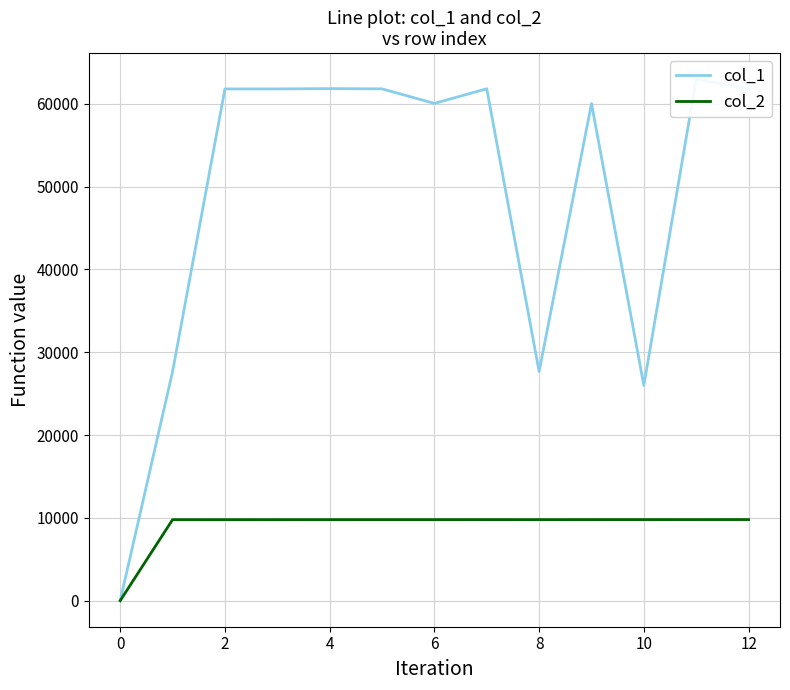

How many data points does each series have?

13